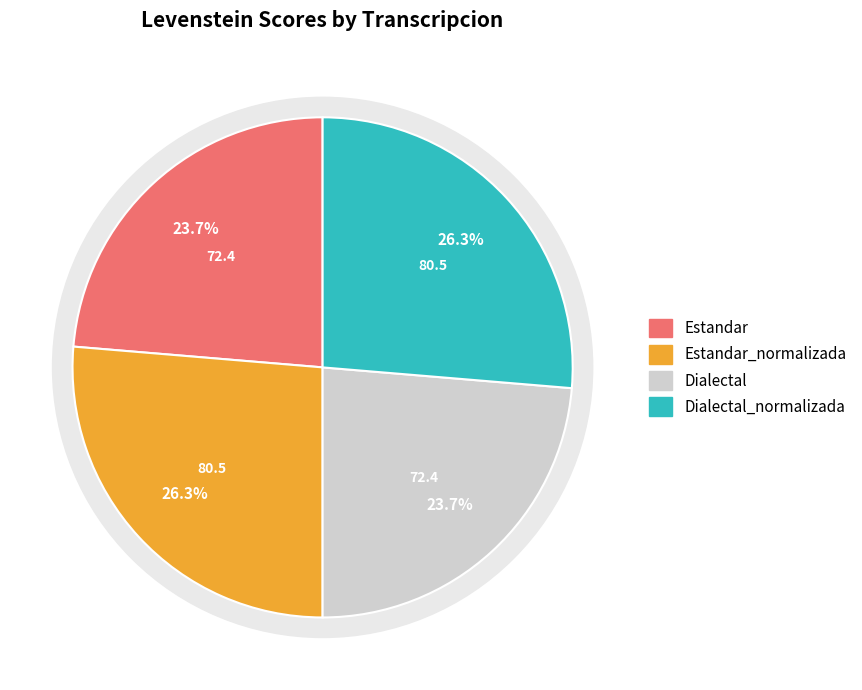

Which slice is the smallest?

Estandar